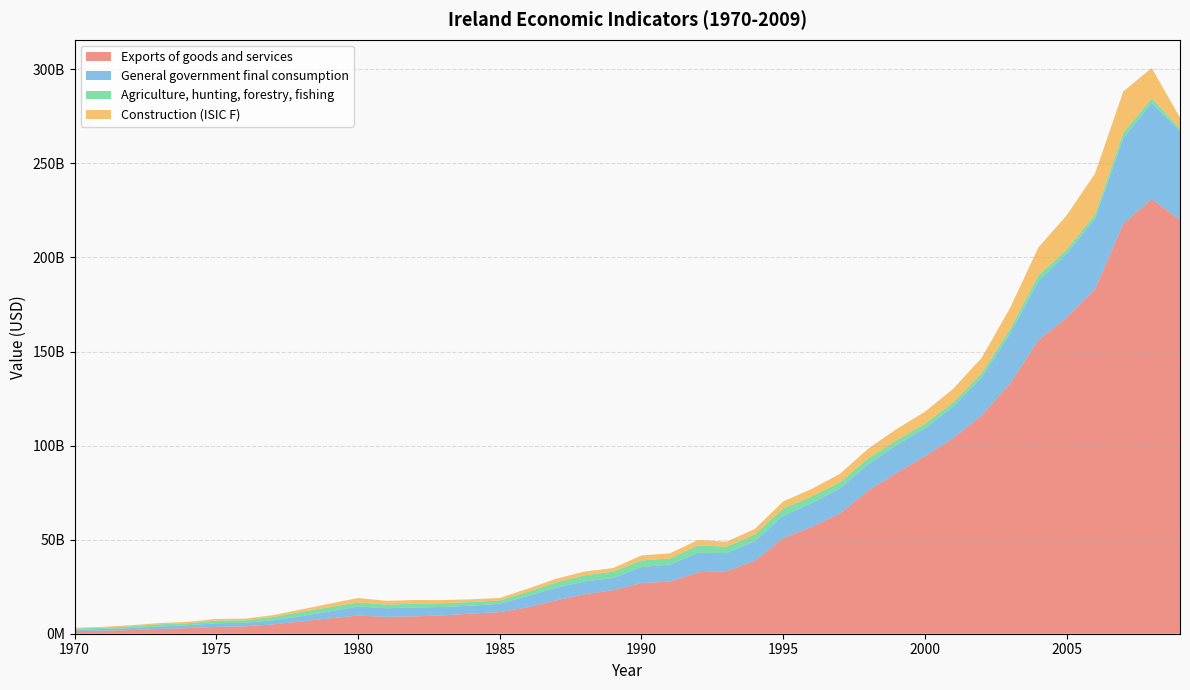

Reading right to left, transcribe all the data shown in this chart.

Exports of goods and services: 220000000000	231000000000	218000000000	183000000000	168000000000	156000000000	133000000000	116000000000	104000000000	94350503385	85472463954	76059800002	63905004512	56771038188	50833036395	38804383639	33214237748	32661604426	27673331860	26974343921	23123645607	20997811241	17787276994	14098927891	11494016917	10718885079	9750253057	9241902800	8965890726	9647638542	8154285612	6547986660	4973620974	3914684338	3625062165	3009086226	2545195577	1954586077	1648087758	1454829272
General government final consumption: 47194734157	51170517122	45440153291	37641870477	34007784908	31365955809	26380071875	20230680234	16824481213	14739834823	14854553409	14024157007	13355936373	12575270070	11904785653	10395469124	9636763910	10396701080	9058684283	8480711679	6558349789	6797625653	6697409925	6008983832	4400951258	4190773023	4476744451	4735133719	4586639711	4819208582	3693264192	2794172480	2139616278	1901624239	1967091251	1512286072	1305934647	1080036790	866741585	718021525
Agriculture, hunting, forestry, fishing: 1314826326	2331943712	2813807120	2136838221	2188982988	3054103419	2431670336	2221052466	2178313393	2503895258	2542908204	3134748554	3237097871	3554574930	3858242785	3548678505	3444312321	3859610321	3261465119	3496911854	3283396235	3268001361	2869066217	2206112440	1763026603	1959071745	1967673000	2018354008	1923821620	2197942014	2311400880	2225670276	1789268324	1356600622	1394999815	1047100348	1143492704	932891428	671972643	598232195
Construction (ISIC F): 5793606266	16185207710	21983652632	21784095449	18183871810	14834401793	11210776484	8161255845	7231592558	6385703592	5947967999	5155046344	4490911869	4014486390	3690952707	2989865651	2608946431	2935446066	2712803773	2667558288	1949442767	2008130261	1913641393	1707538894	1340790742	1424749528	1667668342	1909662935	2018317295	2323571328	1814737276	1336244440	969993898	830790812	873155988	738549406	684384917	573927798	461604556	383192720